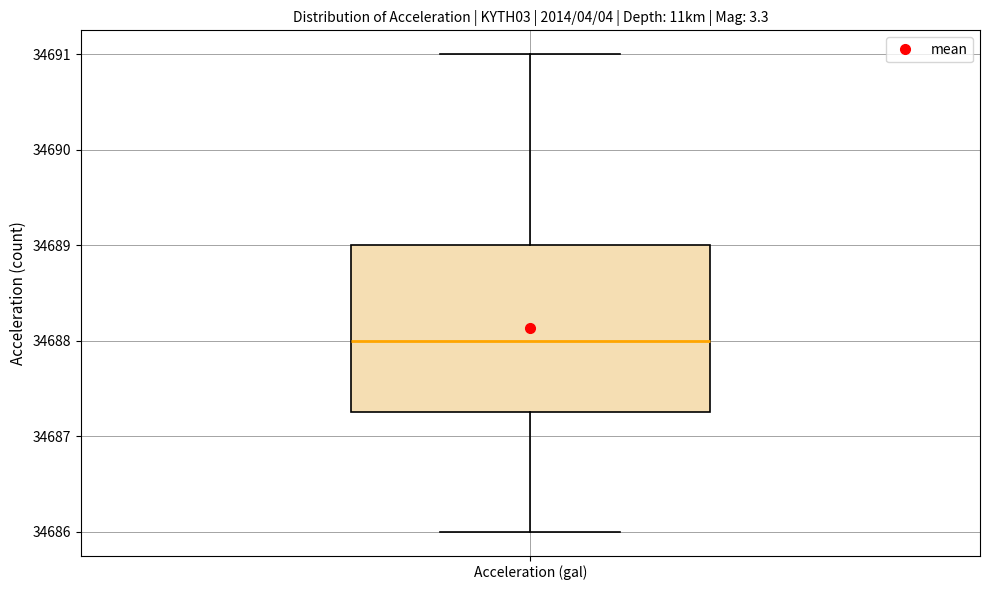

Where does the median line of the box for Acceleration (gal) sit on the y-axis? The values are not printed on the chart, so give them approximately, as read against the axis.

34688.0